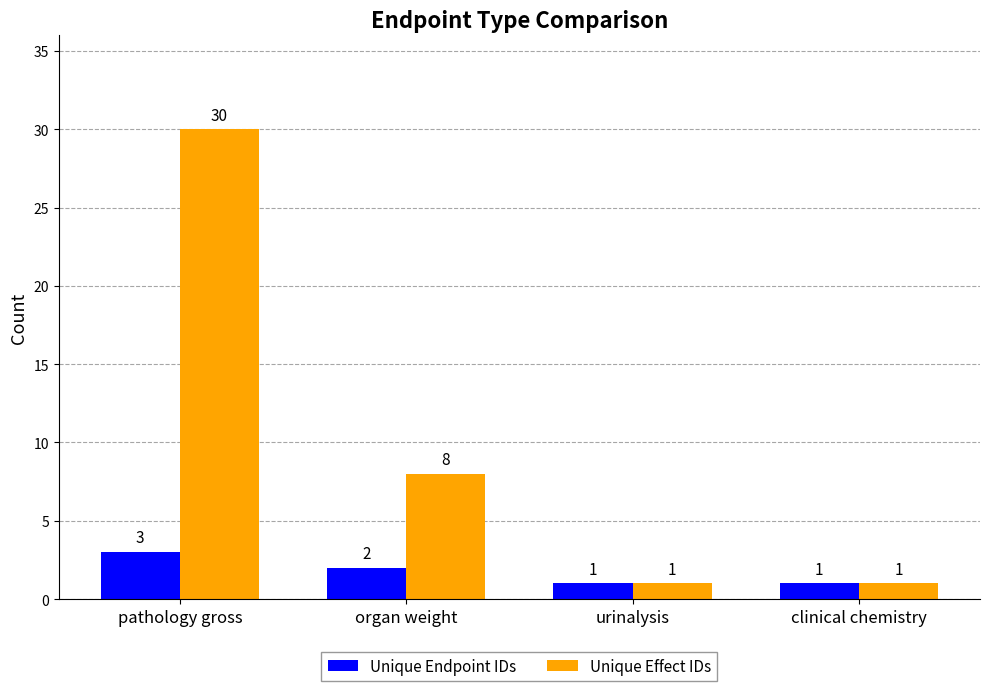

Which label corresponds to the largest value in the chart?

pathology gross